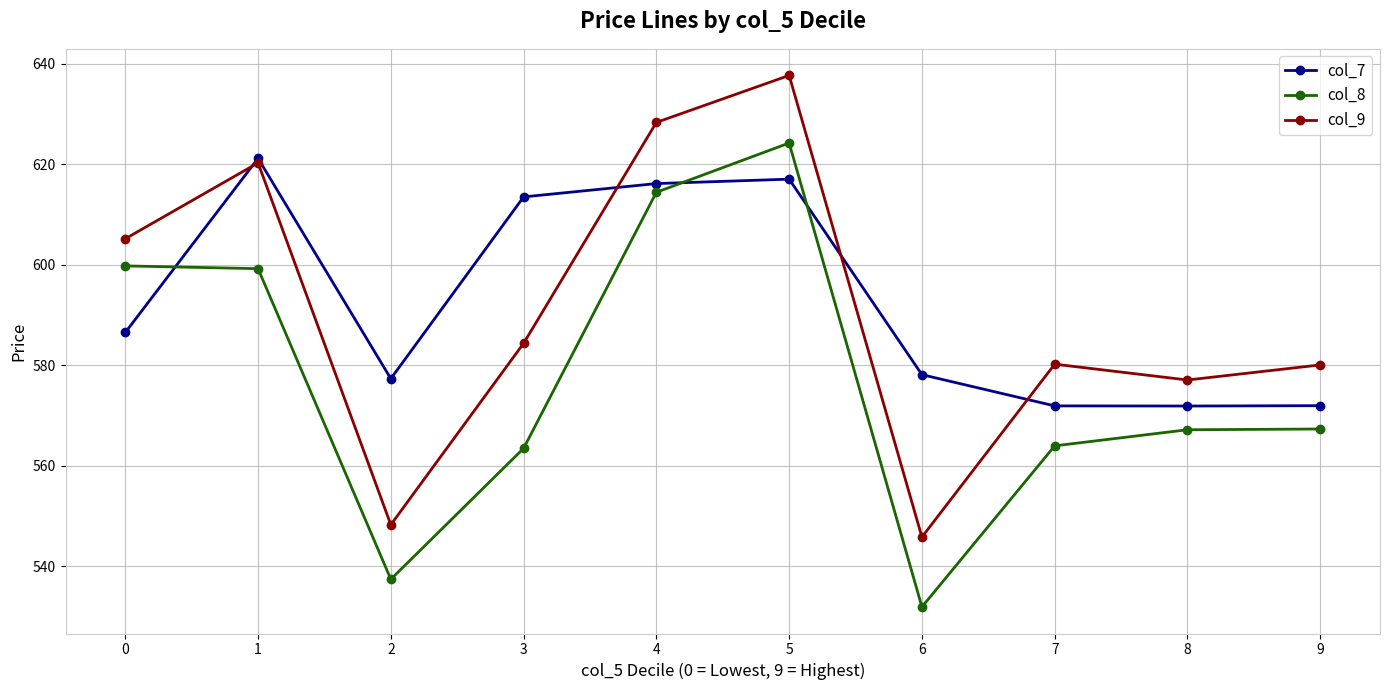

Where is col_9 nearest to the value 591?

3